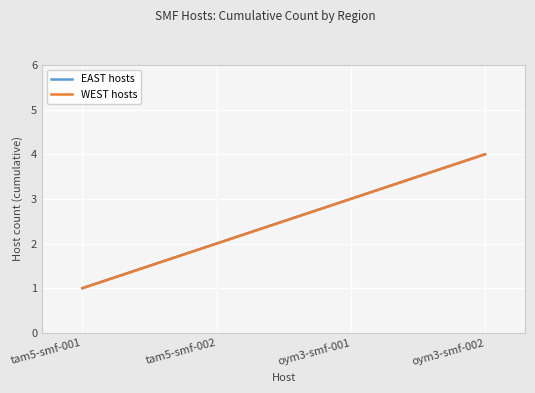

Reading left to right, extract all data points from this chart.

EAST hosts: tam5-smf-001=1	tam5-smf-002=2	oym3-smf-001=3	oym3-smf-002=4
WEST hosts: tam5-smf-001=1	tam5-smf-002=2	oym3-smf-001=3	oym3-smf-002=4